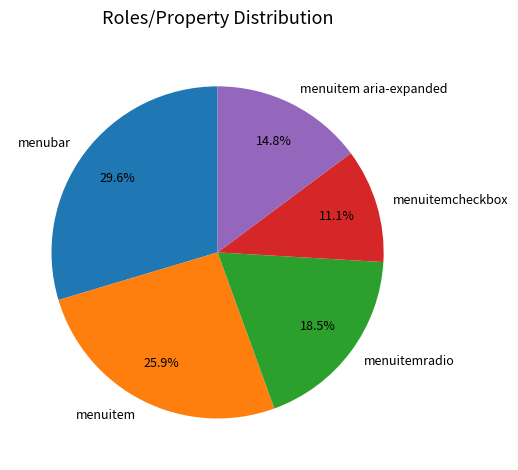

To the nearest percent, what percentage of the pie is menuitem aria-expanded?

15%